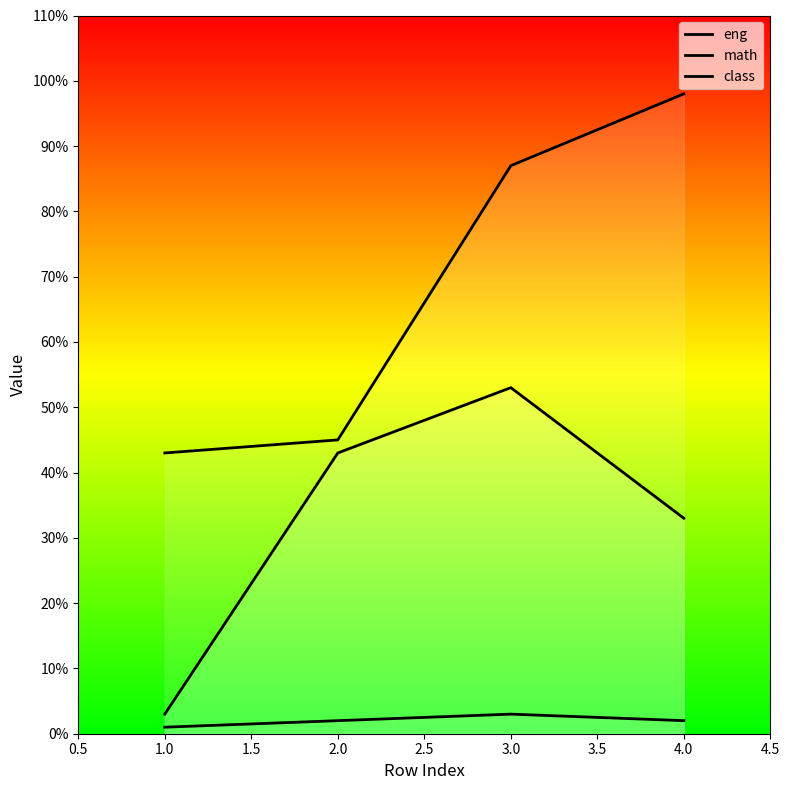

True or false: class and eng cross at least once.

False